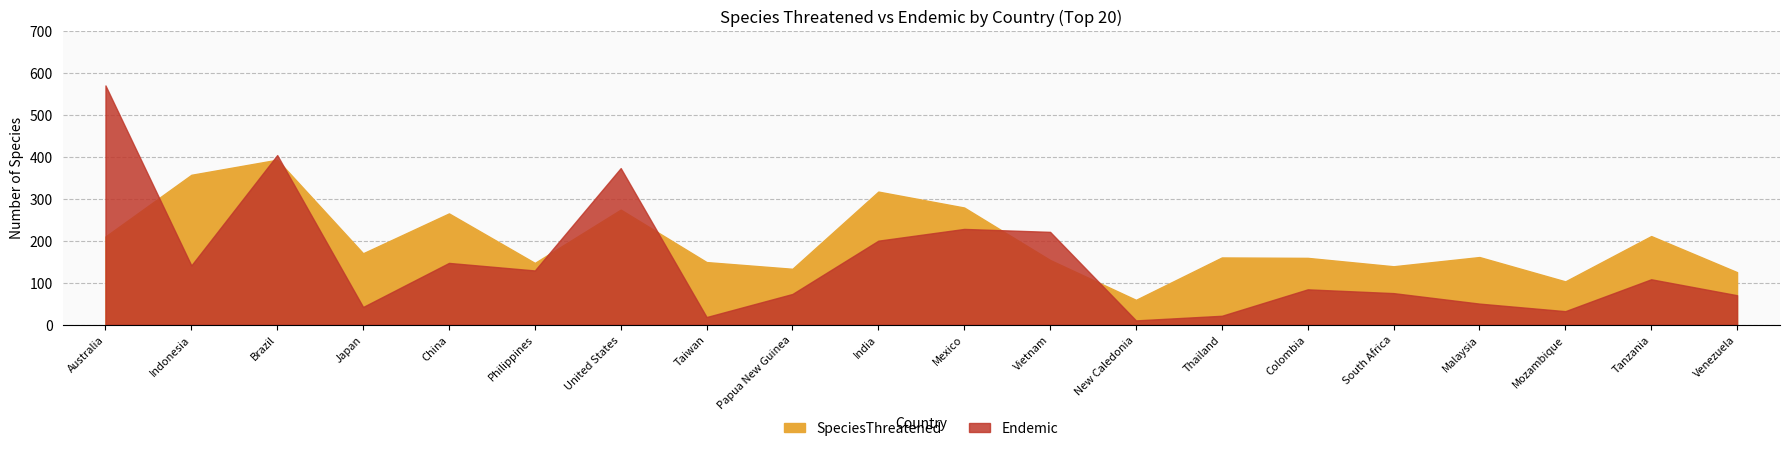

List the series in order of their peak value, lowest first.

SpeciesThreatened, Endemic